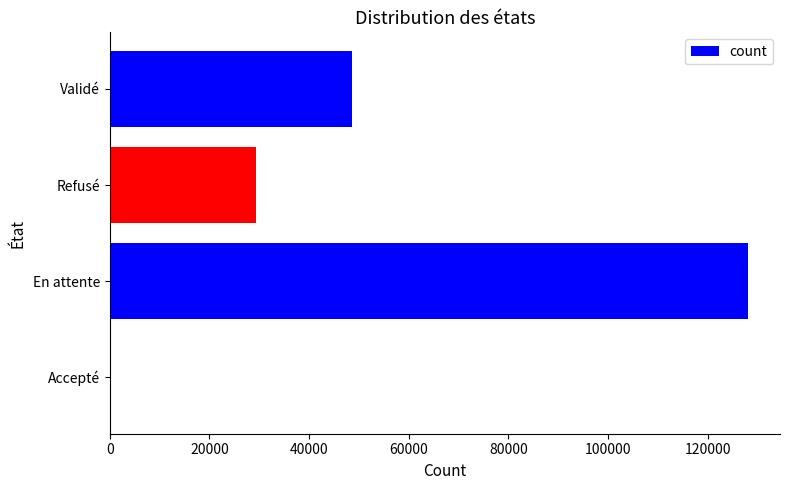

Reading bottom to top, transcribe all the data shown in this chart.

Accepté=8	En attente=128060	Refusé=29291	Validé=48566